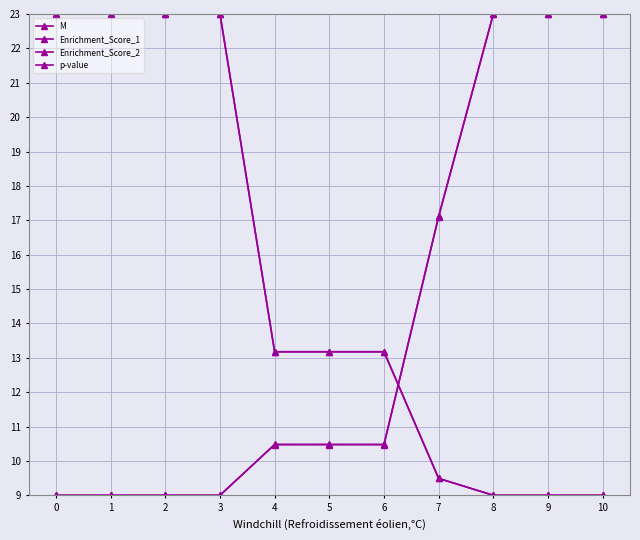

What is the total value across all series at 2?

64.0